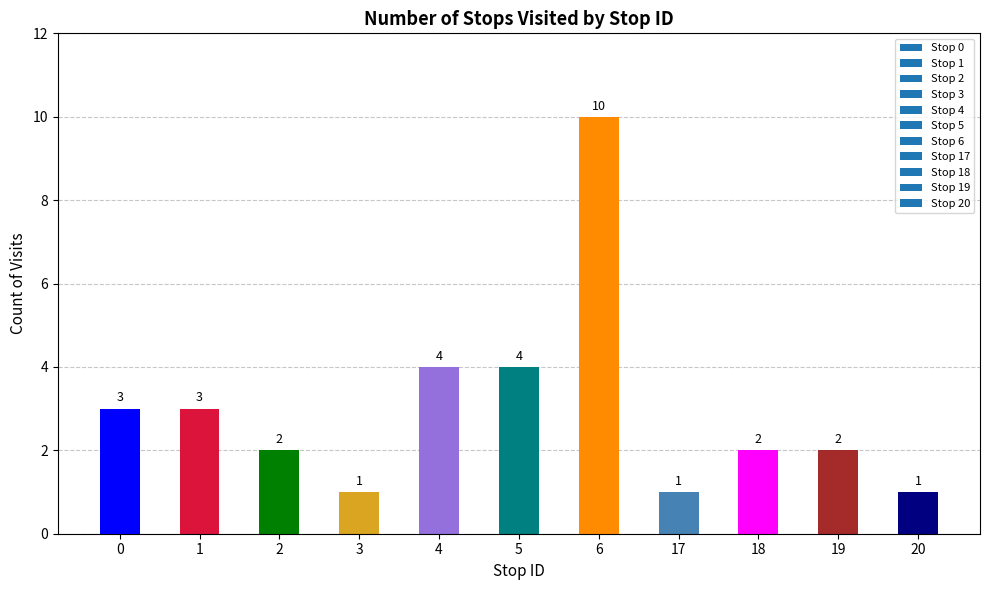

What is the value of the 3rd bar from the left?

2